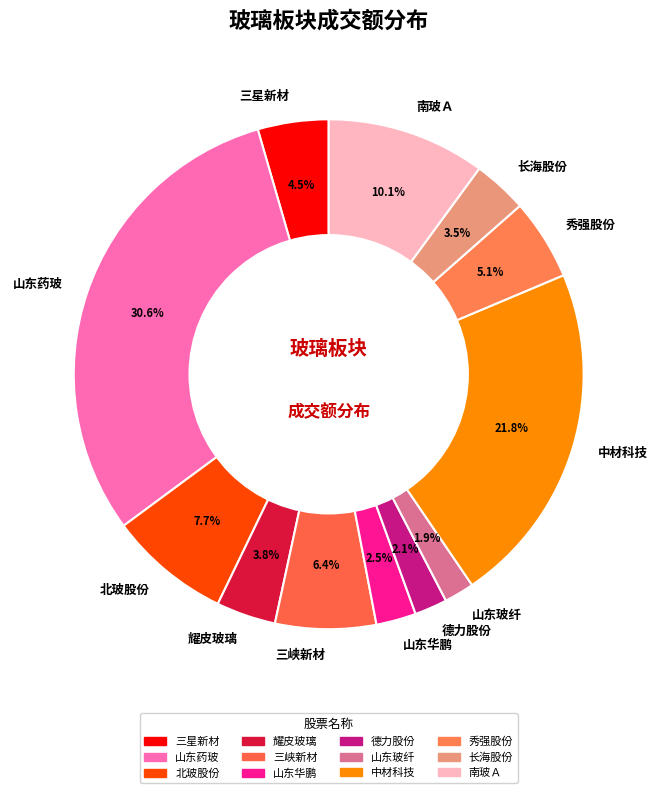

Is 山东华鹏 the majority of the pie?

No